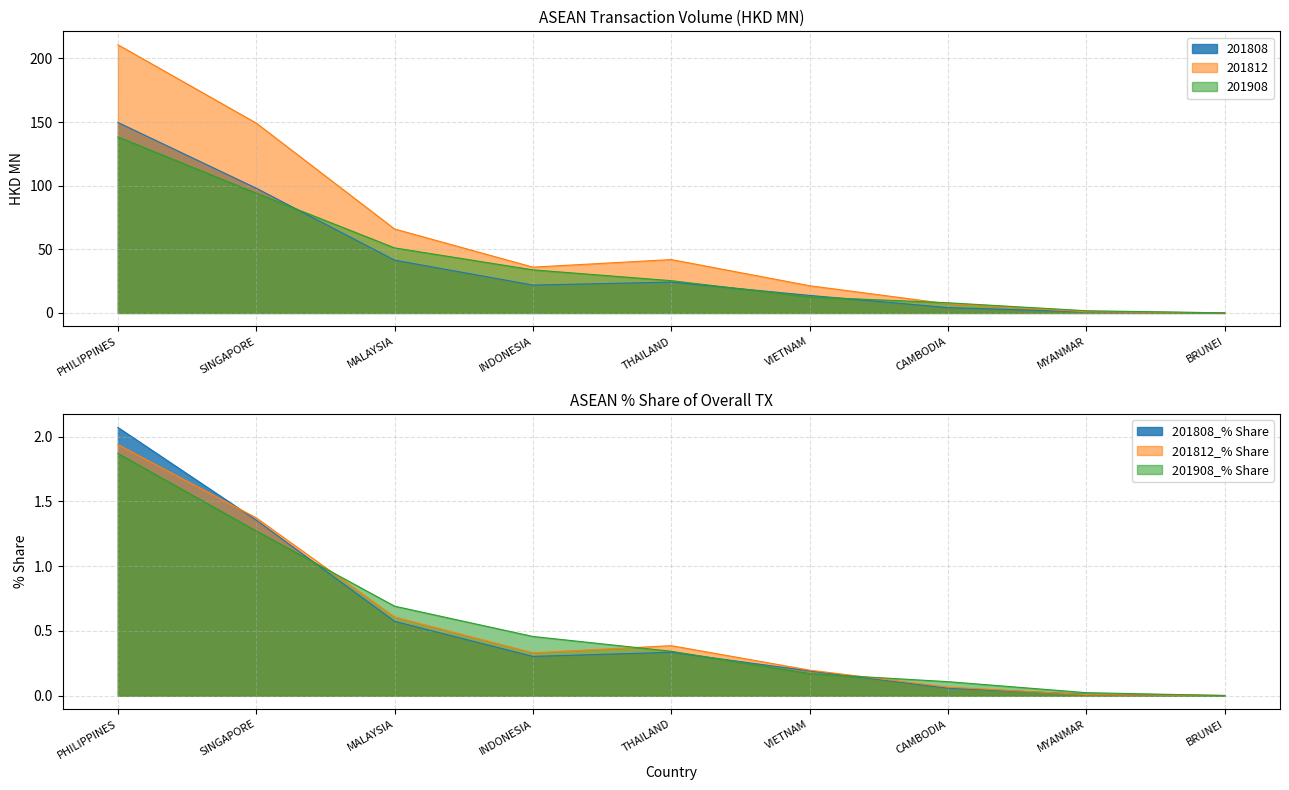

True or false: 201812 and 201808 intersect in this chart.

False